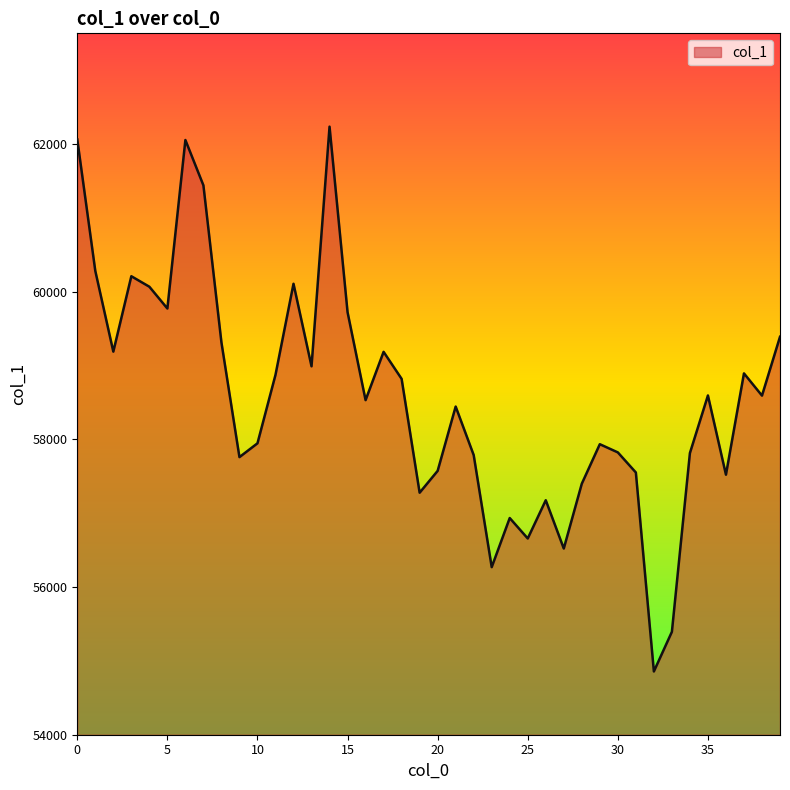

What is the minimum value shown in the chart?

54857